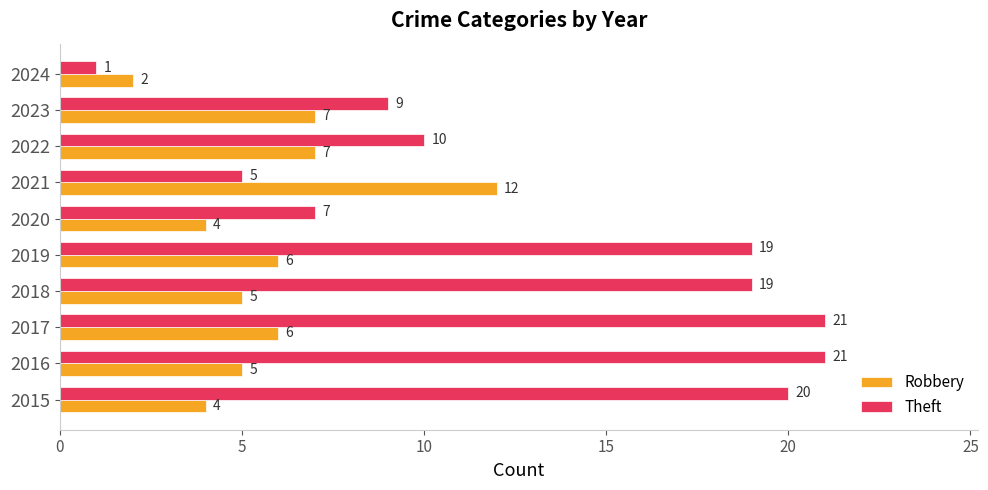

What is the highest value of the Theft series?

21